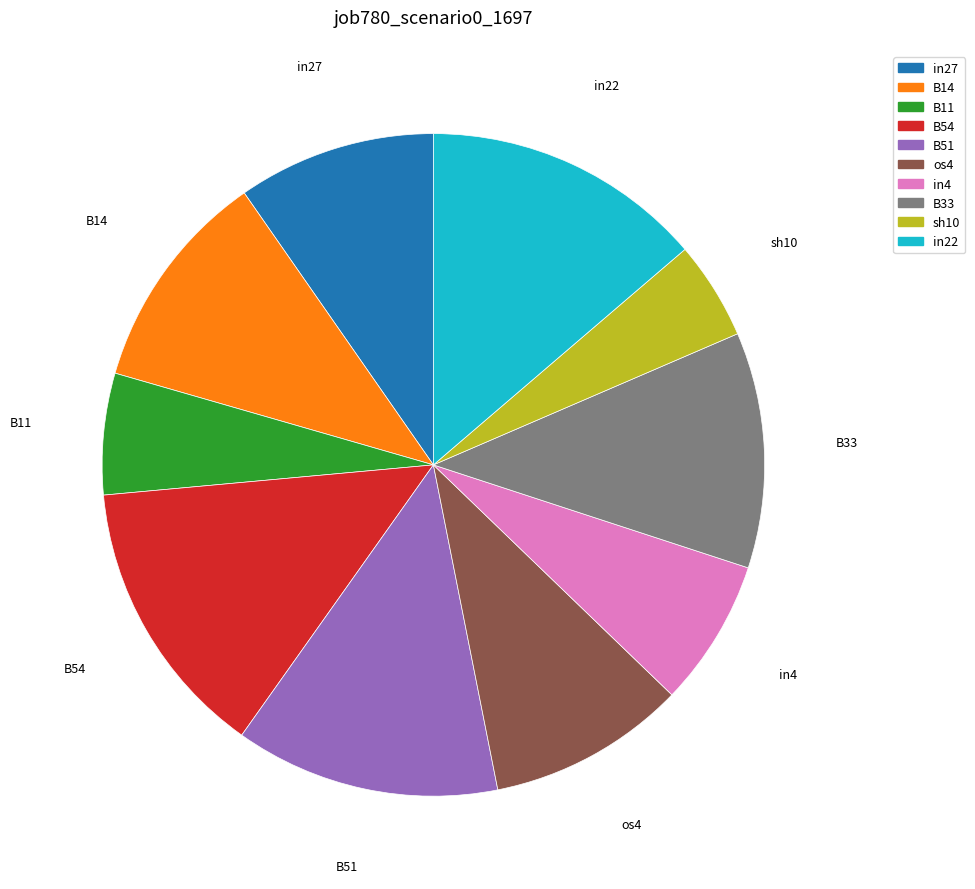

Is there a majority slice in this chart?

No